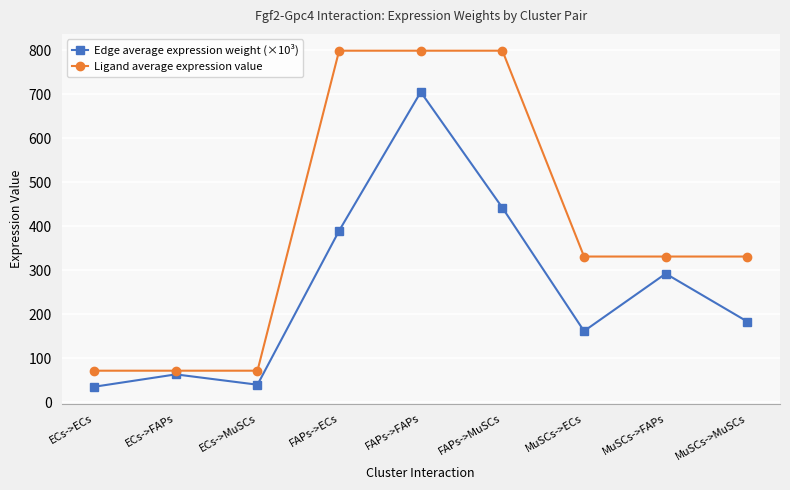

Rank the series by their average value, from highest to lowest.

Ligand average expression value, Edge average expression weight (×10³)